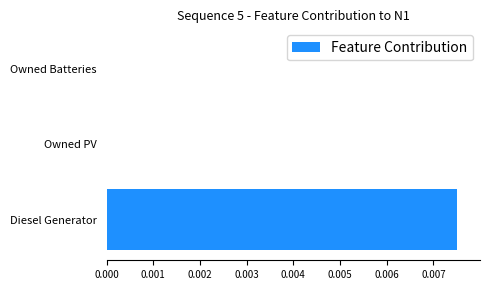

Is it true that the value at Owned Batteries is 0.0?

True